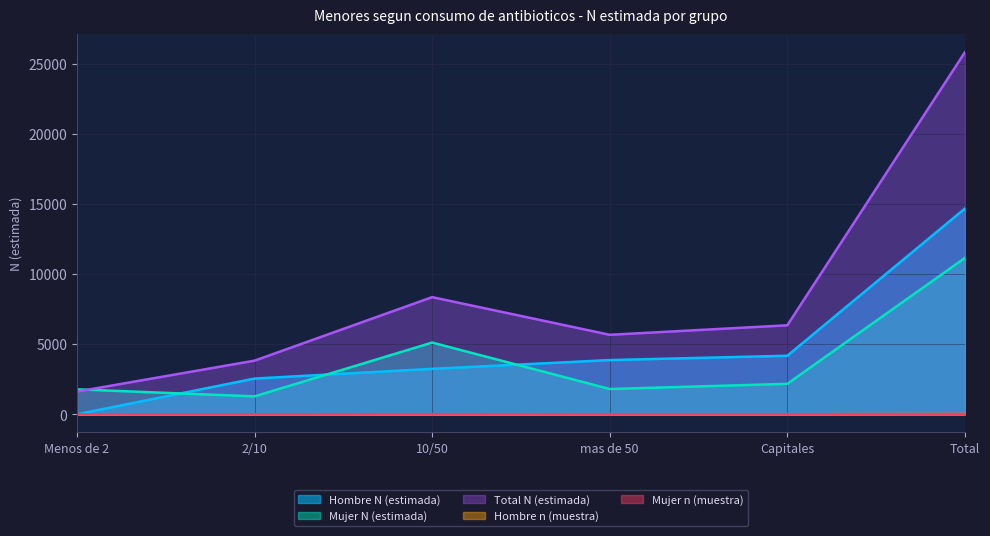

Which series has the largest total across all categories?

Total N (estimada)